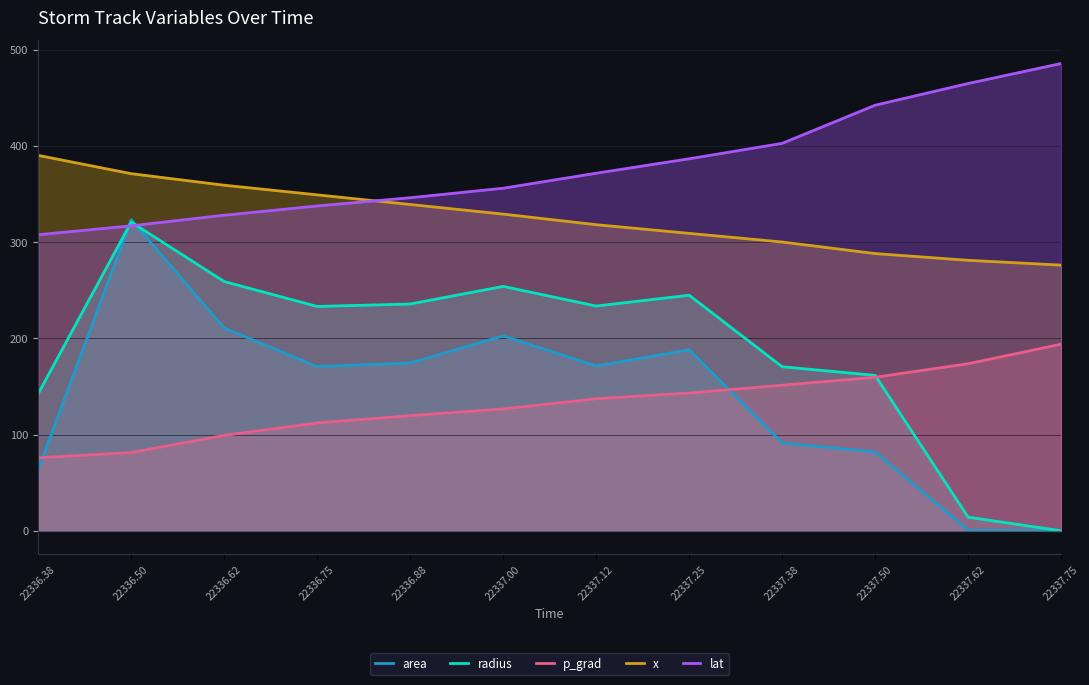

Which series has the widest spread of values?

area